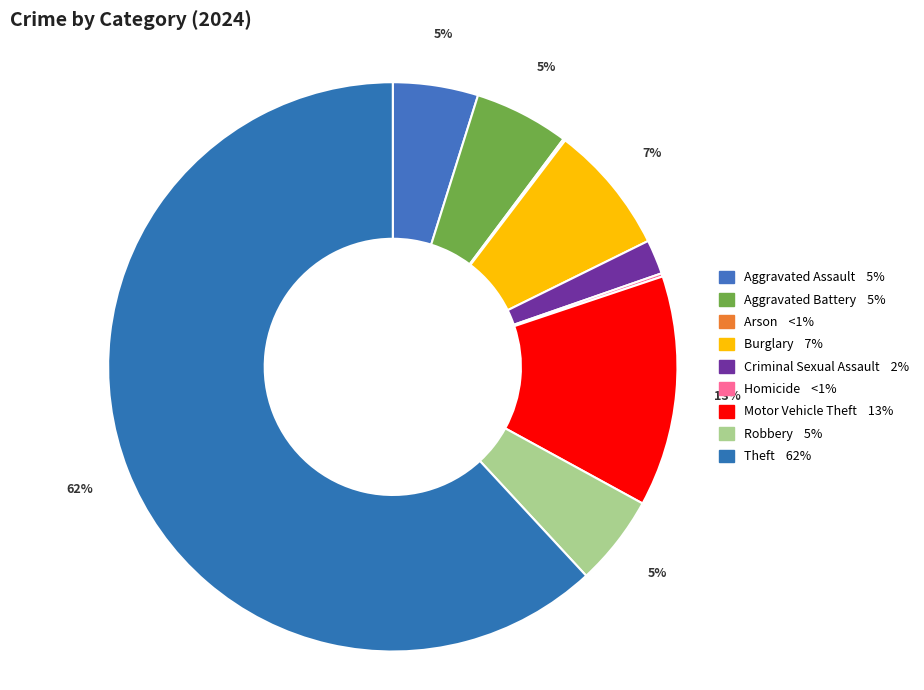

Does Theft represent more than half of the total?

Yes